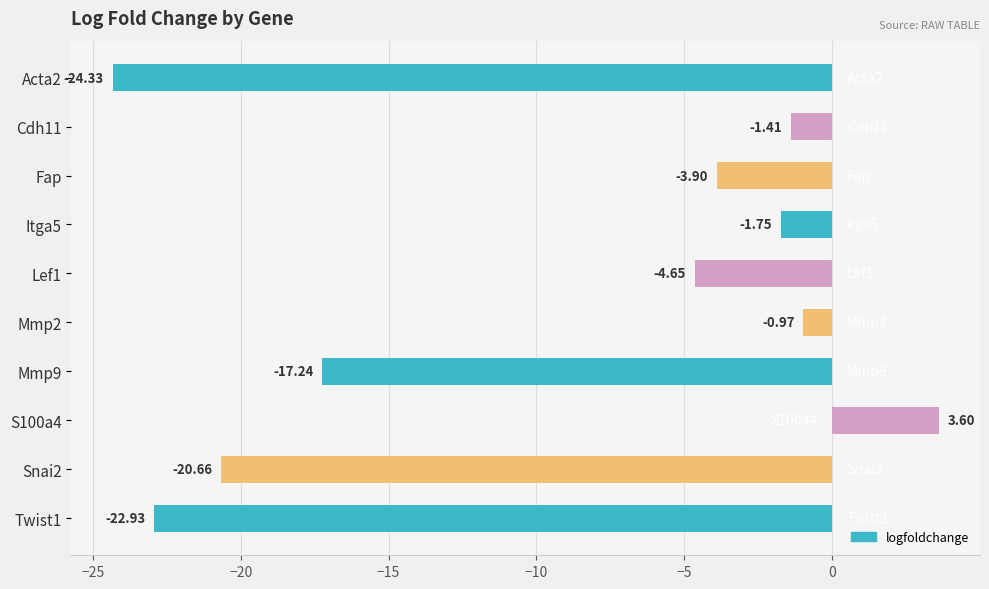

What is the sum of all values?

-94.2